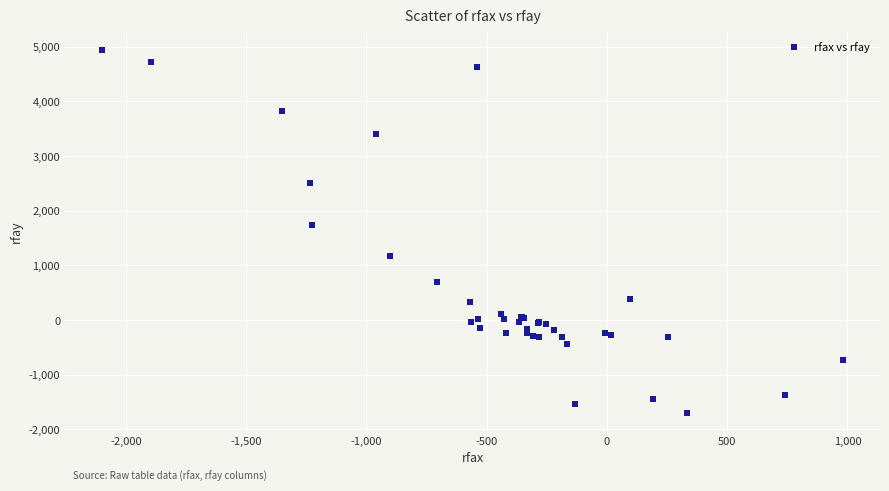

What Y value in the scatter plot is closest to 1624?

1744.3